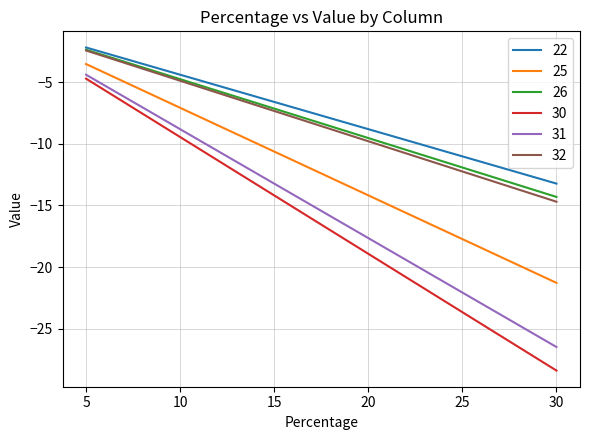

True or false: 32 has more than 1 interior local peaks.

False